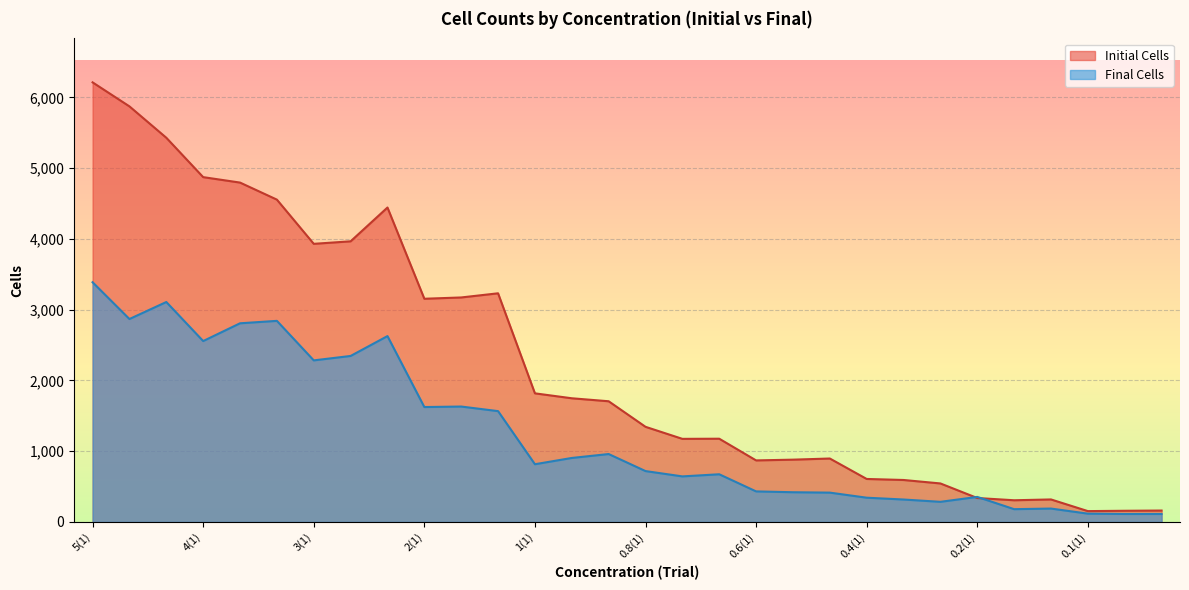

At how many categories does at least one series exceed 1167?

18